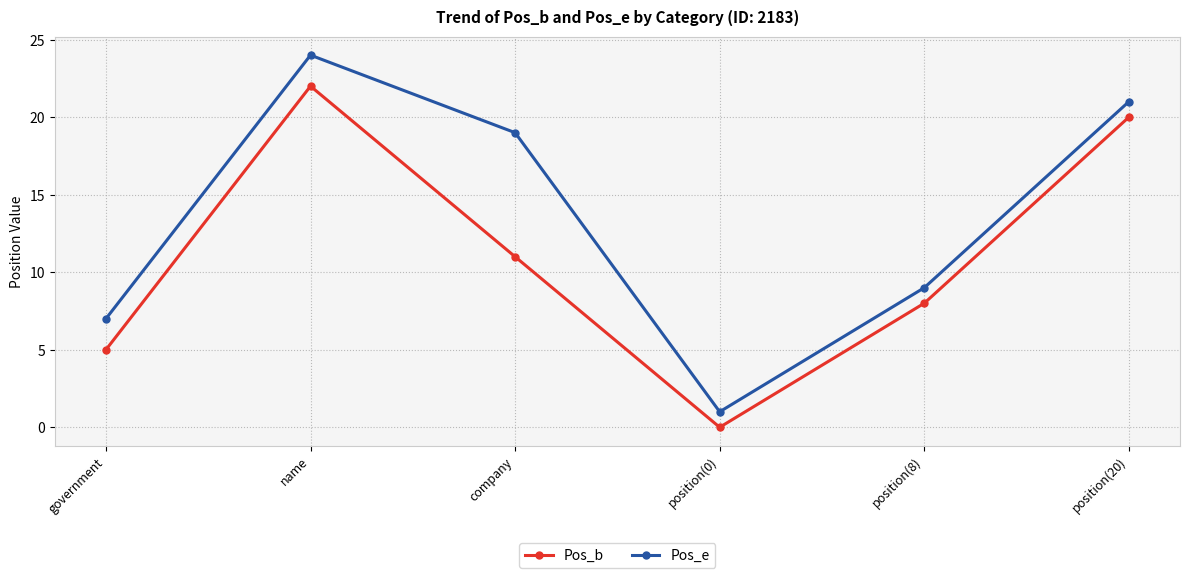

True or false: Pos_e and Pos_b cross at least once.

False